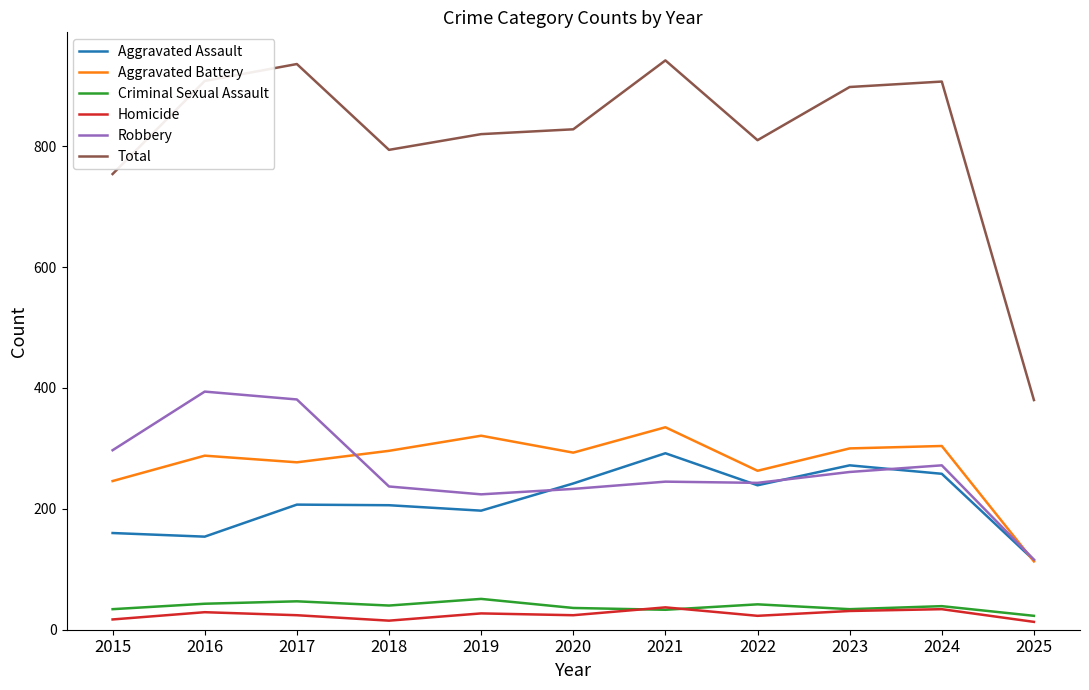

What is the greatest value displayed?

942